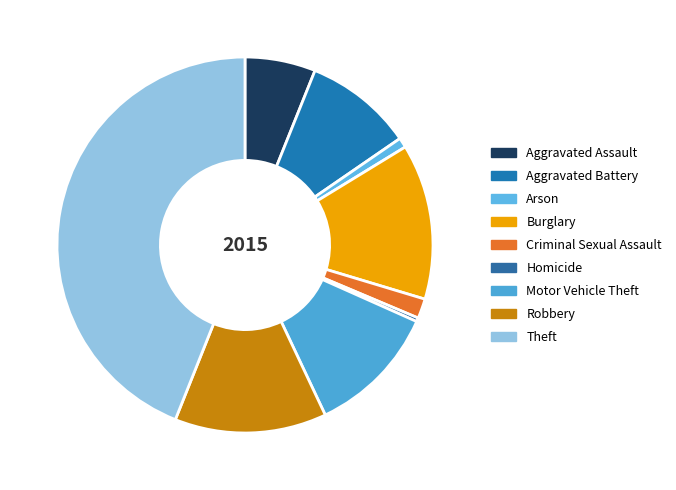

How many slices are in this pie chart?

9